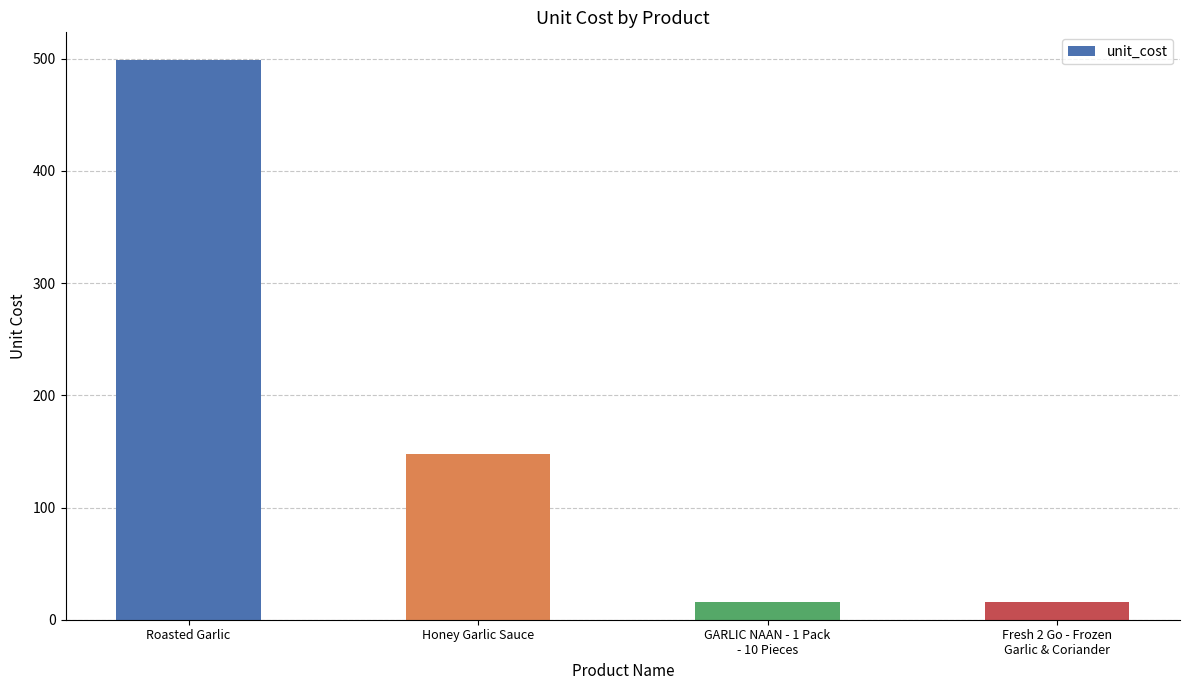

What is the minimum value shown in the chart?

16.0